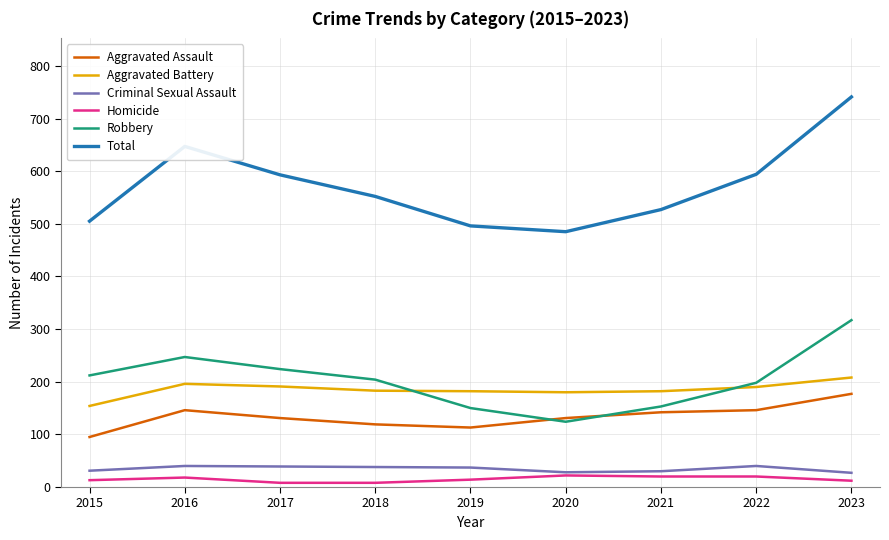

Which series has the largest total across all categories?

Total